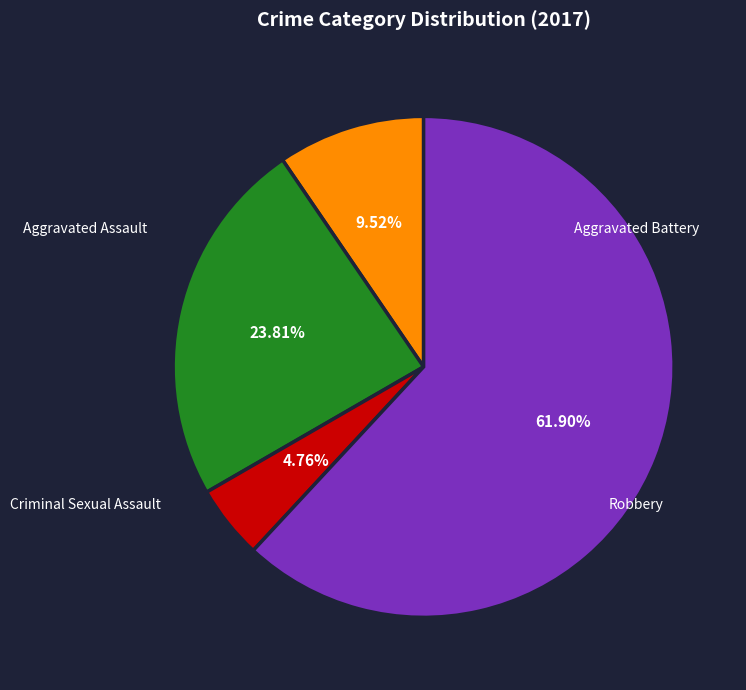

Is there a majority slice in this chart?

Yes